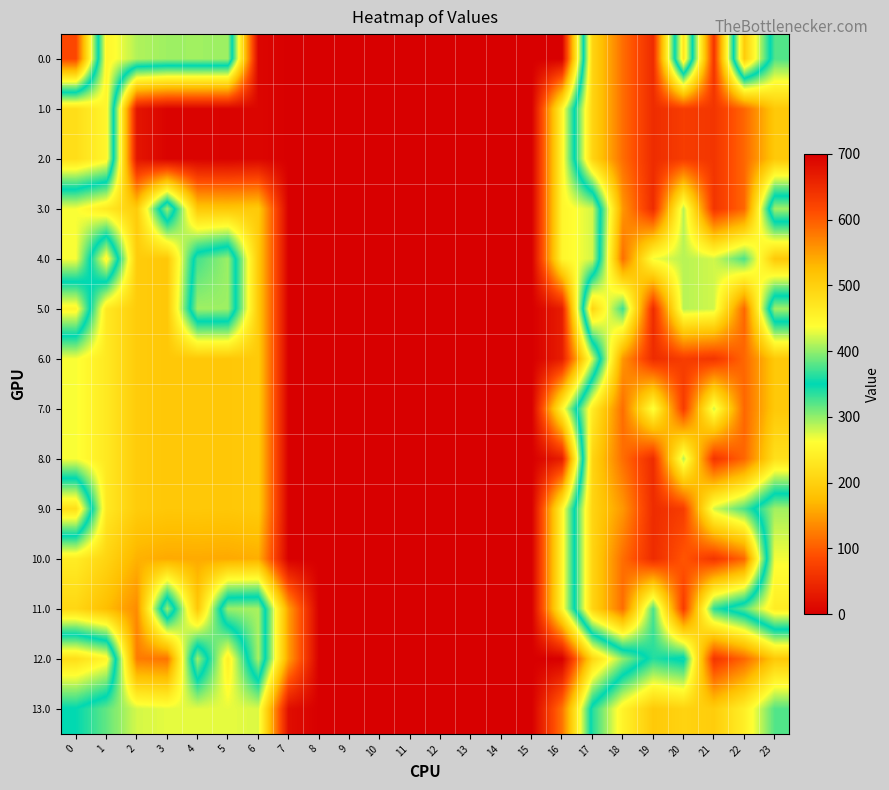

Reading right to left, list all the values displayed in this chart.

0.0: 23=377.4	22=192.3	21=638.4	20=229.9	19=649.2	18=586.7	17=494.8	16=0.0	15=0.0	14=0.0	13=0.0	12=0.0	11=0.0	10=0.0	9=0.0	8=0.0	7=0.0	6=8.0	5=403.8	4=404.9	3=404.4	2=410.3	1=449.5	0=82.0
1.0: 23=511.3	22=592.3	21=638.4	20=629.9	19=649.2	18=586.7	17=494.8	16=250.9	15=0.0	14=0.0	13=0.0	12=0.0	11=0.0	10=0.0	9=0.0	8=0.0	7=0.0	6=8.0	5=3.8	4=4.9	3=4.4	2=25.5	1=449.5	0=482.0
2.0: 23=511.3	22=592.3	21=638.4	20=629.9	19=649.2	18=586.7	17=494.8	16=250.9	15=0.0	14=0.0	13=0.0	12=0.0	11=0.0	10=0.0	9=0.0	8=0.0	7=0.0	6=8.0	5=3.8	4=4.9	3=4.4	2=25.5	1=449.5	0=482.0
3.0: 23=294.3	22=592.3	21=638.4	20=412.9	19=649.2	18=554.9	17=277.8	16=250.9	15=0.0	14=0.0	13=0.0	12=0.0	11=0.0	10=0.0	9=0.0	8=0.0	7=0.0	6=191.0	5=186.8	4=187.9	3=404.4	2=193.3	1=232.5	0=265.0
4.0: 23=511.3	22=375.3	21=421.4	20=412.9	19=432.2	18=586.7	17=277.8	16=250.9	15=0.0	14=0.0	13=0.0	12=0.0	11=0.0	10=0.0	9=0.0	8=0.0	7=0.0	6=191.0	5=403.8	4=373.1	3=187.4	2=193.3	1=449.5	0=265.0
5.0: 23=294.3	22=592.3	21=421.4	20=412.9	19=649.2	18=369.7	17=494.8	16=33.9	15=0.0	14=0.0	13=0.0	12=0.0	11=0.0	10=0.0	9=0.0	8=0.0	7=0.0	6=191.0	5=403.8	4=404.9	3=187.4	2=193.3	1=232.5	0=450.2
6.0: 23=511.3	22=592.3	21=638.4	20=629.9	19=649.2	18=554.9	17=277.8	16=33.9	15=0.0	14=0.0	13=0.0	12=0.0	11=0.0	10=0.0	9=0.0	8=0.0	7=0.0	6=191.0	5=186.8	4=187.9	3=187.4	2=193.3	1=232.5	0=265.0
7.0: 23=511.3	22=592.3	21=421.4	20=629.9	19=432.2	18=586.7	17=463.1	16=250.9	15=0.0	14=0.0	13=0.0	12=0.0	11=0.0	10=0.0	9=0.0	8=0.0	7=0.0	6=191.0	5=186.8	4=187.9	3=187.4	2=193.3	1=232.5	0=265.0
8.0: 23=479.5	22=592.3	21=638.4	20=412.9	19=649.2	18=586.7	17=494.8	16=33.9	15=0.0	14=0.0	13=0.0	12=0.0	11=0.0	10=0.0	9=0.0	8=0.0	7=0.0	6=191.0	5=186.8	4=187.9	3=187.4	2=193.3	1=232.5	0=265.0
9.0: 23=294.3	22=375.3	21=421.4	20=629.9	19=649.2	18=554.9	17=494.8	16=250.9	15=0.0	14=0.0	13=0.0	12=0.0	11=0.0	10=0.0	9=0.0	8=0.0	7=0.0	6=191.0	5=186.8	4=187.9	3=187.4	2=193.3	1=232.5	0=482.0
10.0: 23=266.3	22=592.3	21=638.4	20=605.1	19=649.2	18=586.7	17=494.8	16=250.9	15=0.0	14=0.0	13=0.0	12=0.0	11=0.0	10=0.0	9=0.0	8=0.0	7=0.0	6=163.0	5=158.8	4=159.9	3=159.4	2=165.3	1=204.5	0=237.0
11.0: 23=237.3	22=318.3	21=364.4	20=629.9	19=375.2	18=586.7	17=494.8	16=250.9	15=0.0	14=0.0	13=0.0	12=0.0	11=0.0	10=0.0	9=0.0	8=0.0	7=150.1	6=408.0	5=403.8	4=188.0	3=404.4	2=136.3	1=175.5	0=208.0
12.0: 23=511.3	22=592.3	21=638.4	20=342.9	19=362.2	18=299.7	17=207.8	16=0.0	15=0.0	14=0.0	13=0.0	12=0.0	11=0.0	10=0.0	9=0.0	8=0.0	7=150.1	6=408.0	5=241.8	4=404.9	3=117.4	2=123.3	1=449.5	0=482.0
13.0: 23=378.3	22=459.3	21=505.4	20=496.9	19=510.1	18=453.7	17=361.8	16=117.9	15=0.0	14=0.0	13=0.0	12=0.0	11=0.0	10=0.0	9=0.0	8=0.0	7=17.1	6=275.0	5=270.8	4=271.9	3=271.4	2=277.3	1=316.5	0=349.0